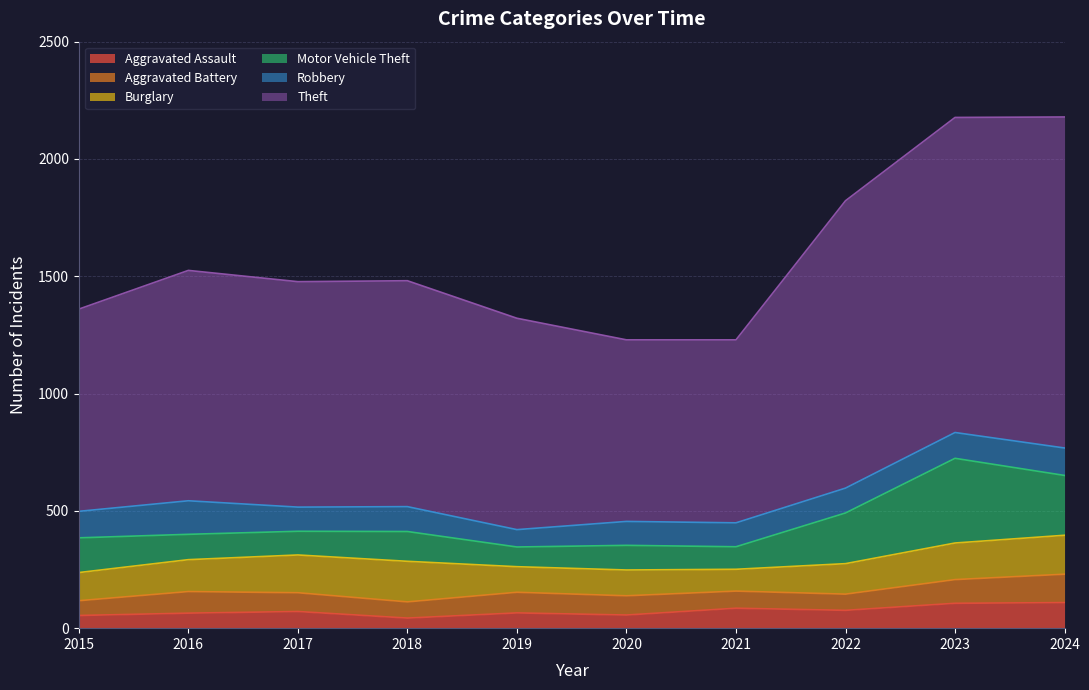

How many series are shown in this chart?

6